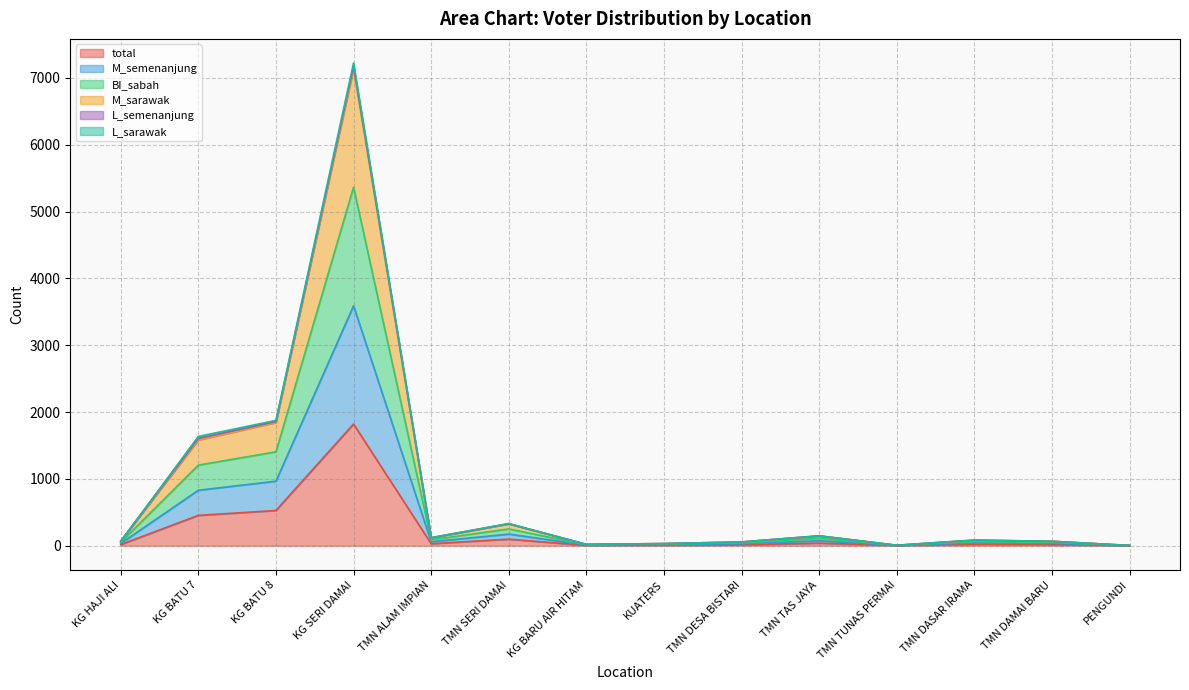

Which label corresponds to the smallest value in the chart?

PENGUNDI